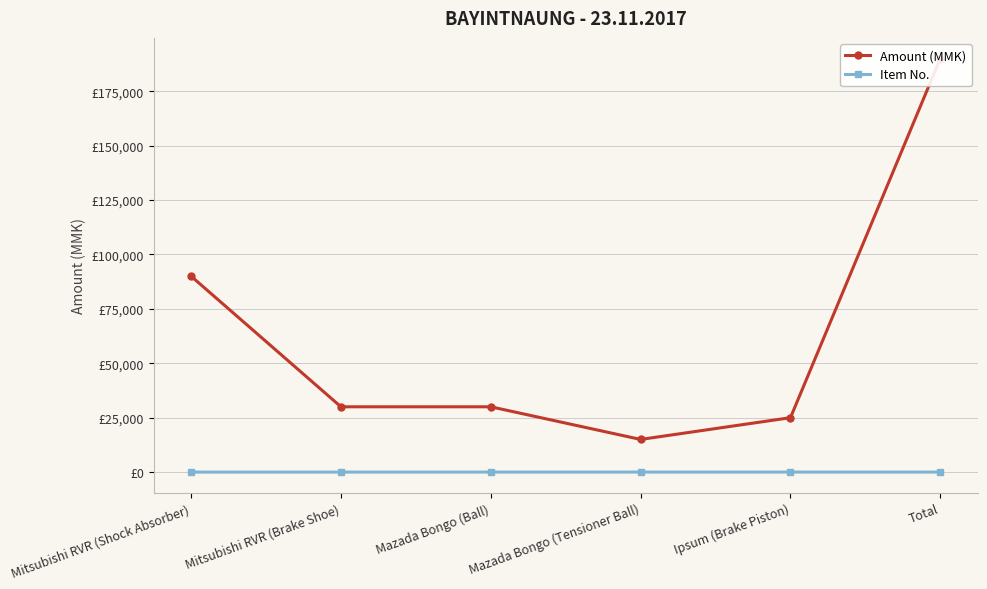

What is the total value across all series at Ipsum (Brake Piston)?

25005